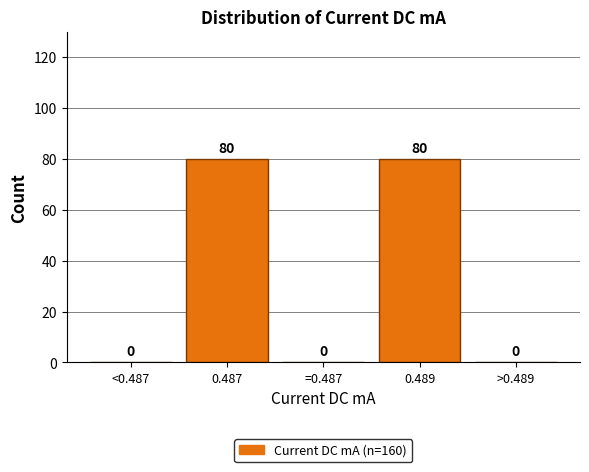

Reading left to right, transcribe all the data shown in this chart.

<0.487=0	0.487=80	=0.487=0	0.489=80	>0.489=0